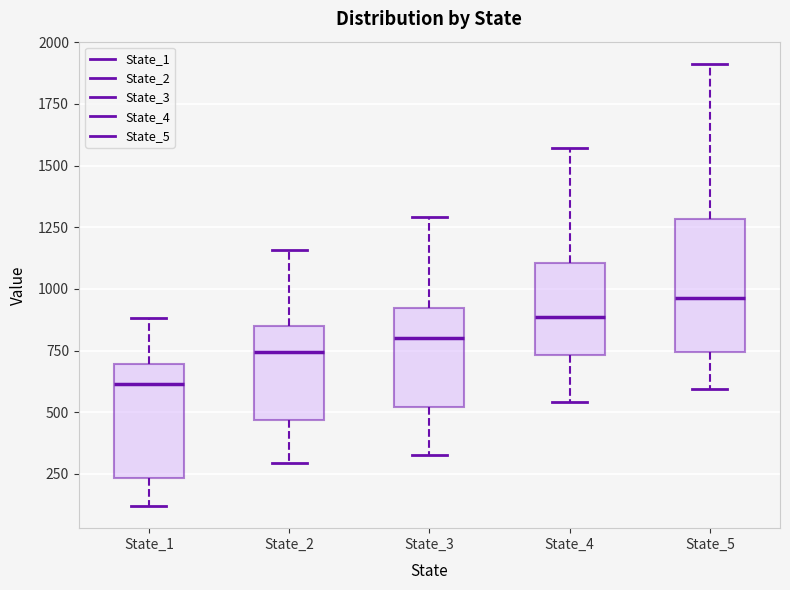

Reading left to right, read every box against the y-axis: the position of its median line, the range the box covers, and the ends of its whiskers. The values are not printed on the chart, so give them approximately, as read against the axis.

State_1: median 600, box 250 to 700, whiskers 100 to 900
State_2: median 750, box 450 to 850, whiskers 300 to 1150
State_3: median 800, box 500 to 900, whiskers 350 to 1300
State_4: median 900, box 750 to 1100, whiskers 550 to 1550
State_5: median 950, box 750 to 1300, whiskers 600 to 1900